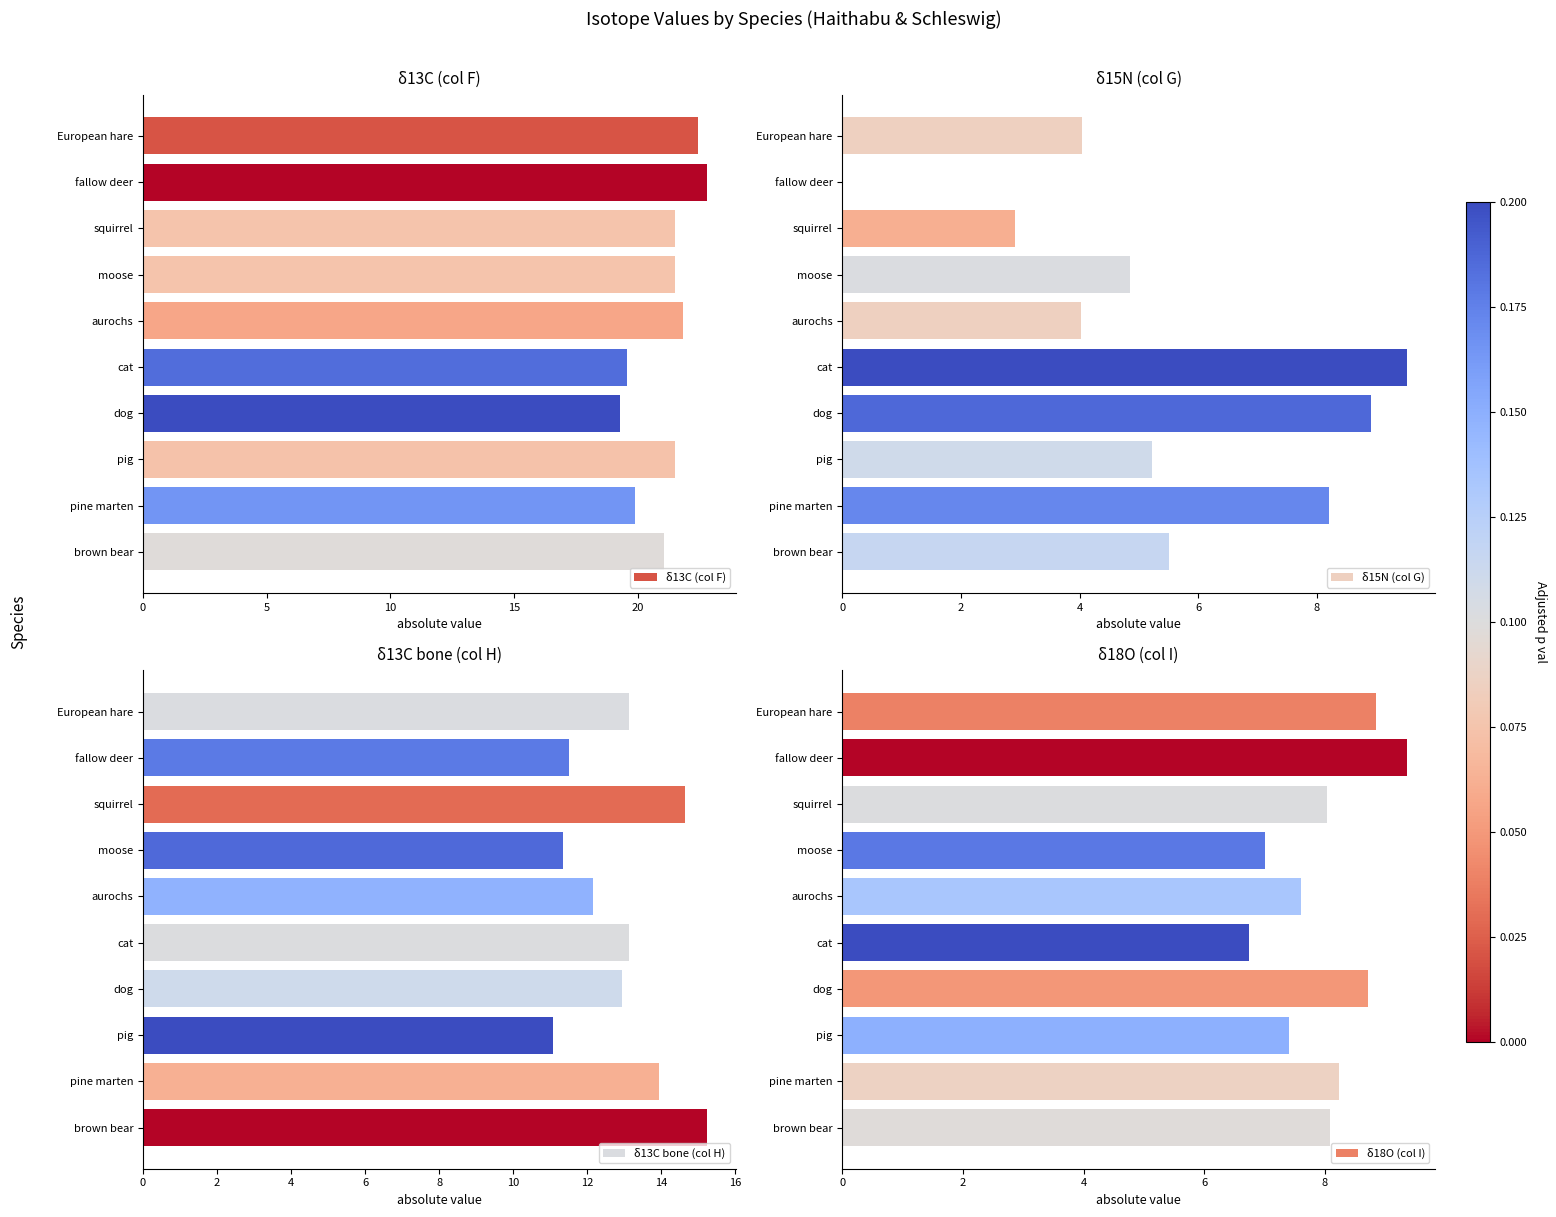

Which series has the largest total across all categories?

δ13C (col F)